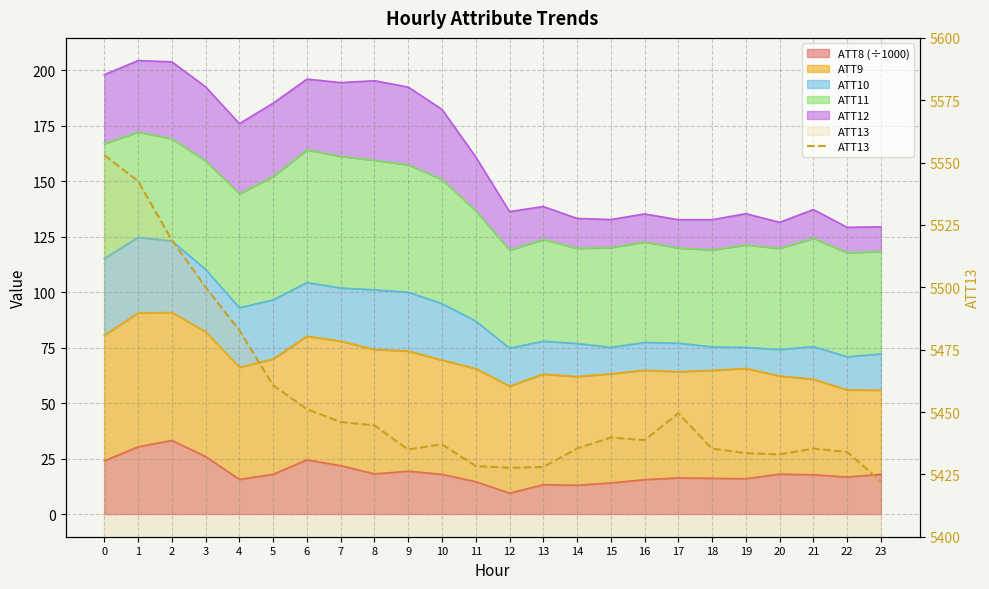

What is the average value?

5454.7